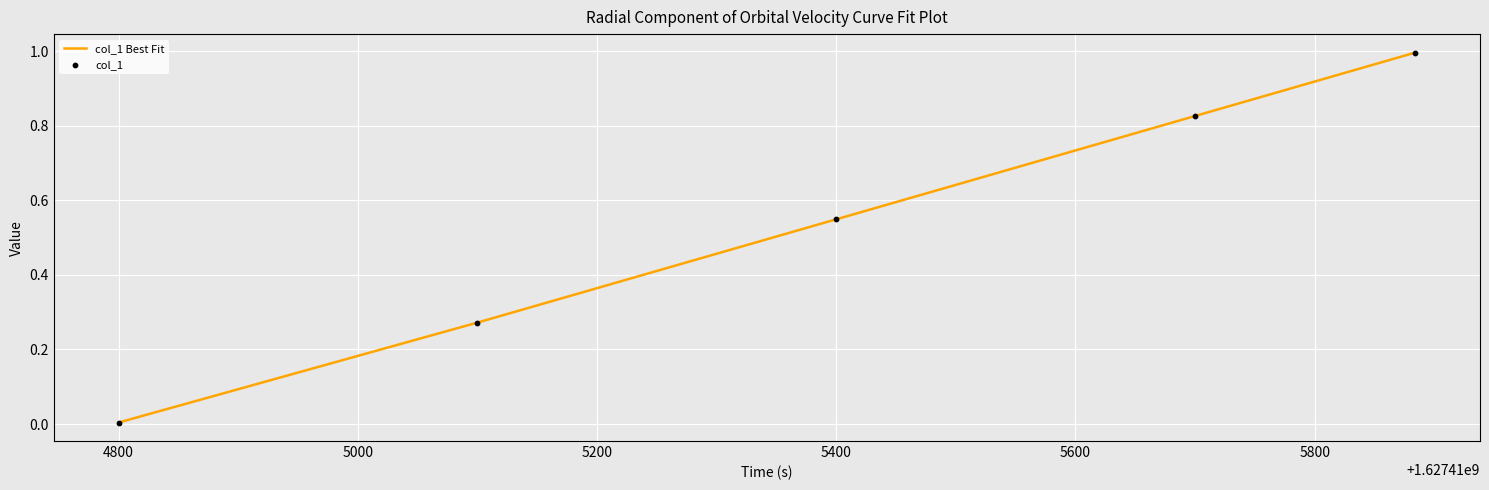

What is the difference between the maximum and minimum values?

1.0